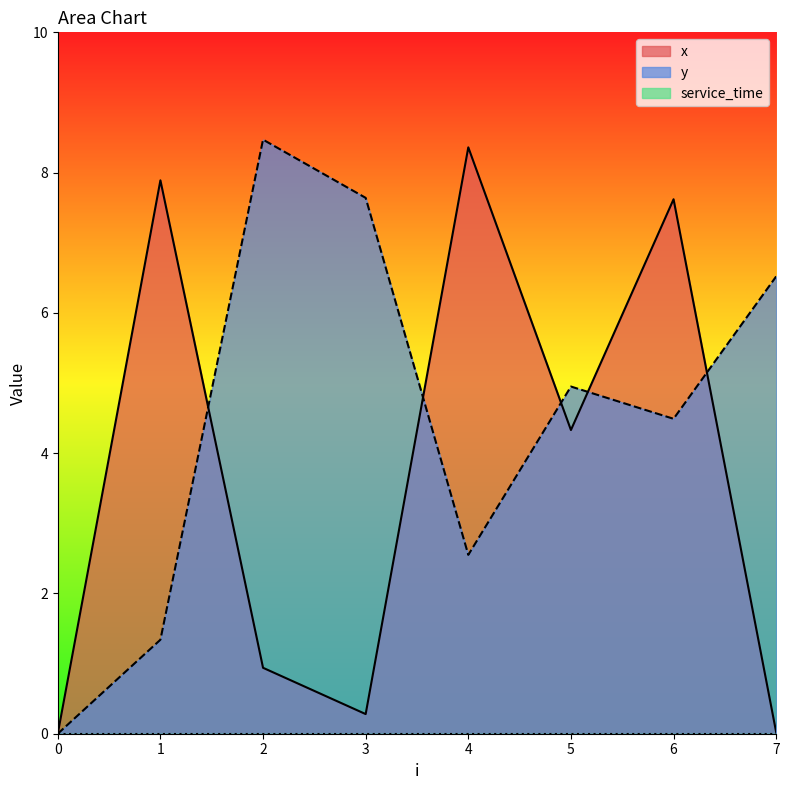

Reading left to right, list all the values displayed in this chart.

x: 0=0.0	1=7.9	2=0.9	3=0.3	4=8.4	5=4.3	6=7.6	7=0.0
y: 0=0.0	1=1.3	2=8.5	3=7.6	4=2.5	5=5.0	6=4.5	7=6.5